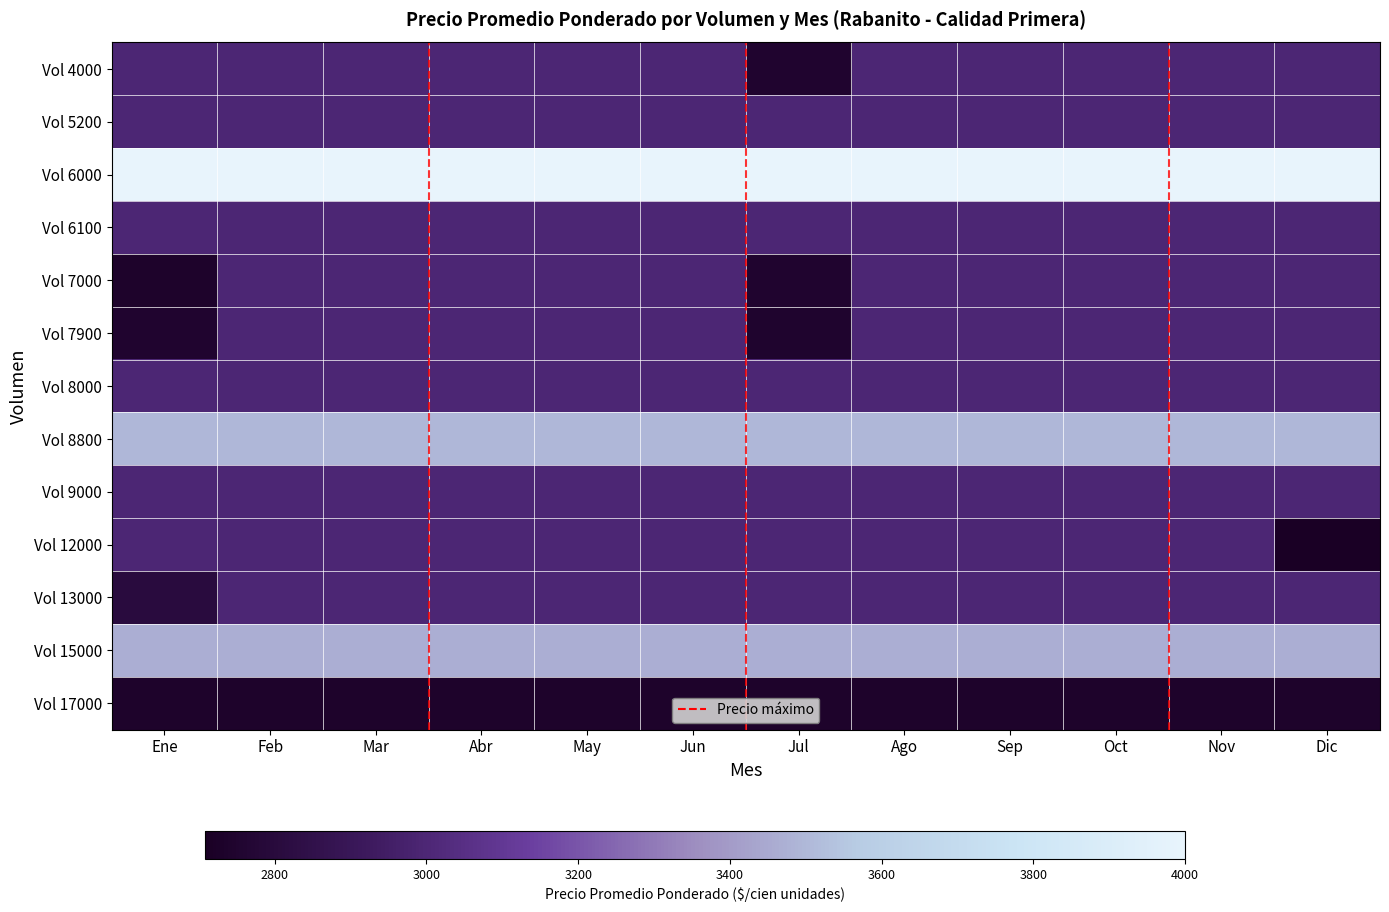

Which series has the widest spread of values?

Vol 12000